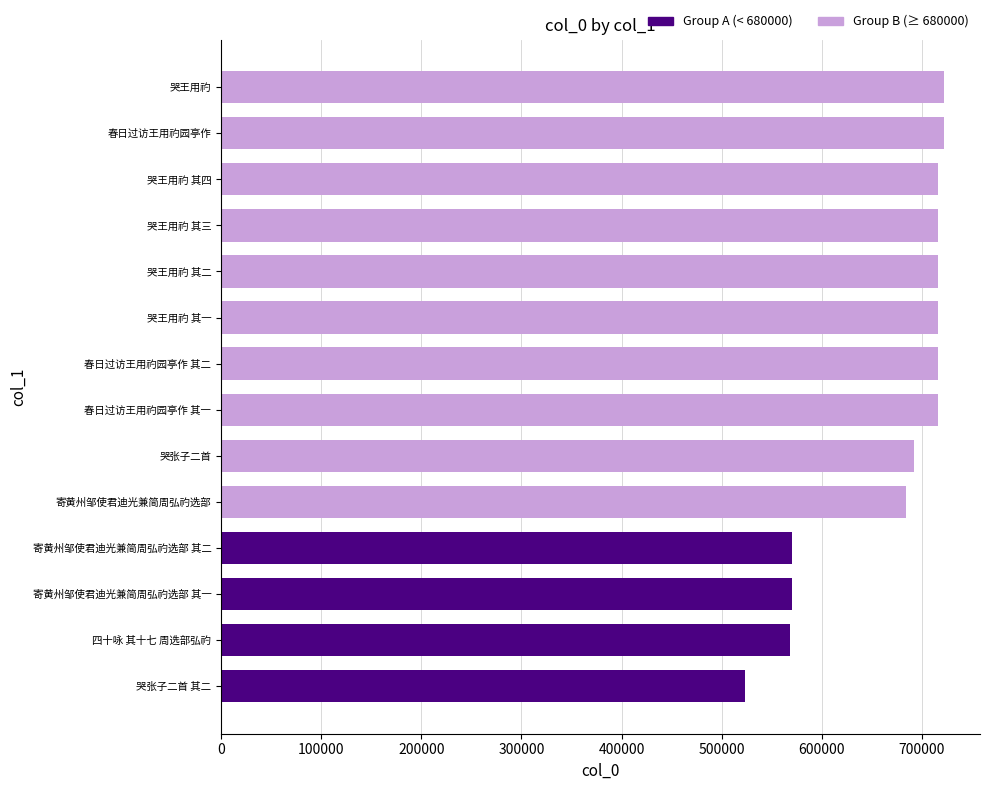

How many bars are there in total?

14